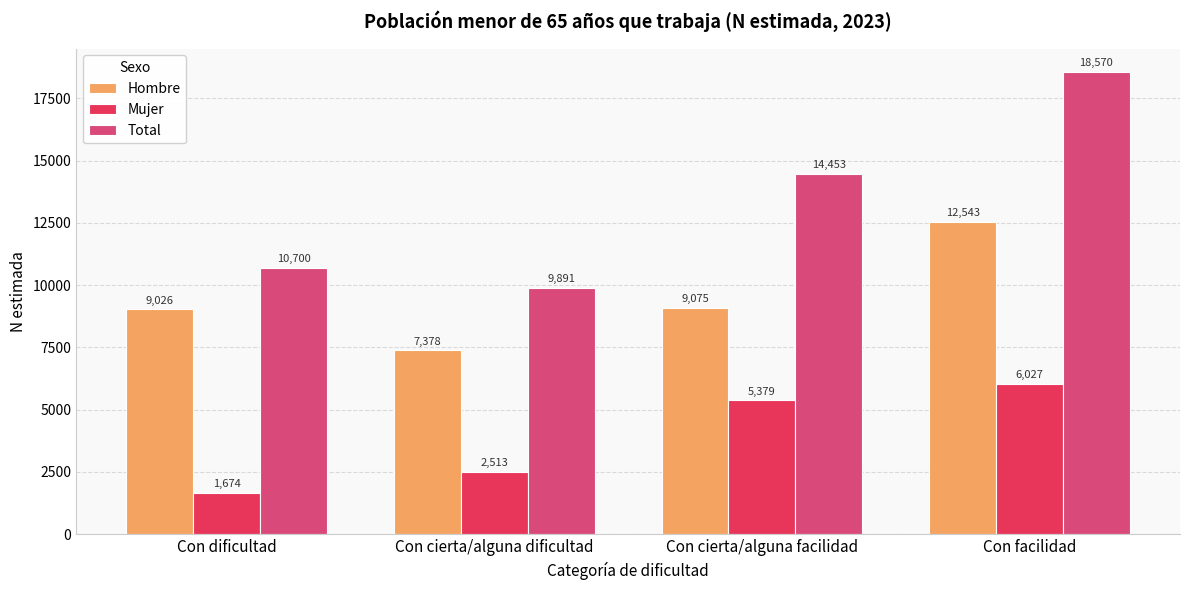

Where is Mujer nearest to the value 3850?

Con cierta/alguna dificultad